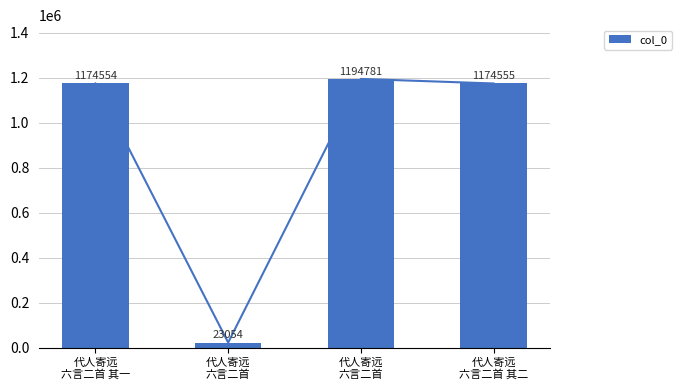

Reading left to right, transcribe all the data shown in this chart.

代人寄远
六言二首 其一=1174554	代人寄远
六言二首=23054	代人寄远
六言二首=1194781	代人寄远
六言二首 其二=1174555